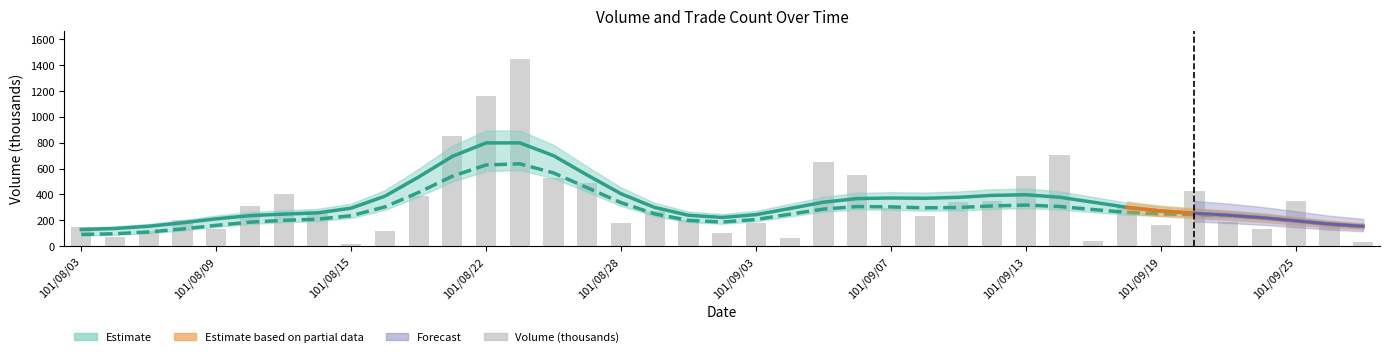

The Estimate (volume) series shows 549.6 at 15. True or false?

True